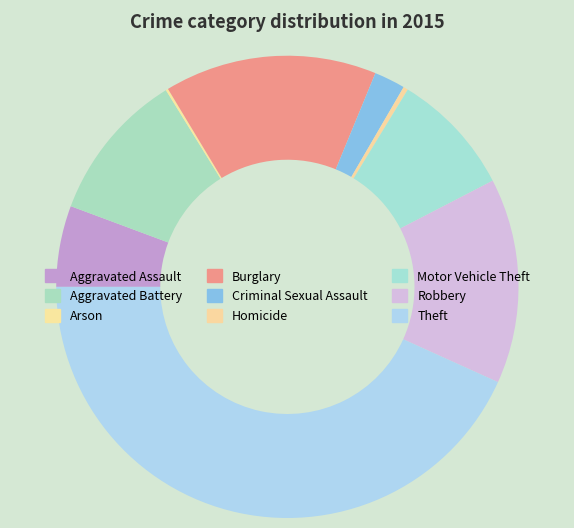

Is there any slice that represents more than half of the pie?

No